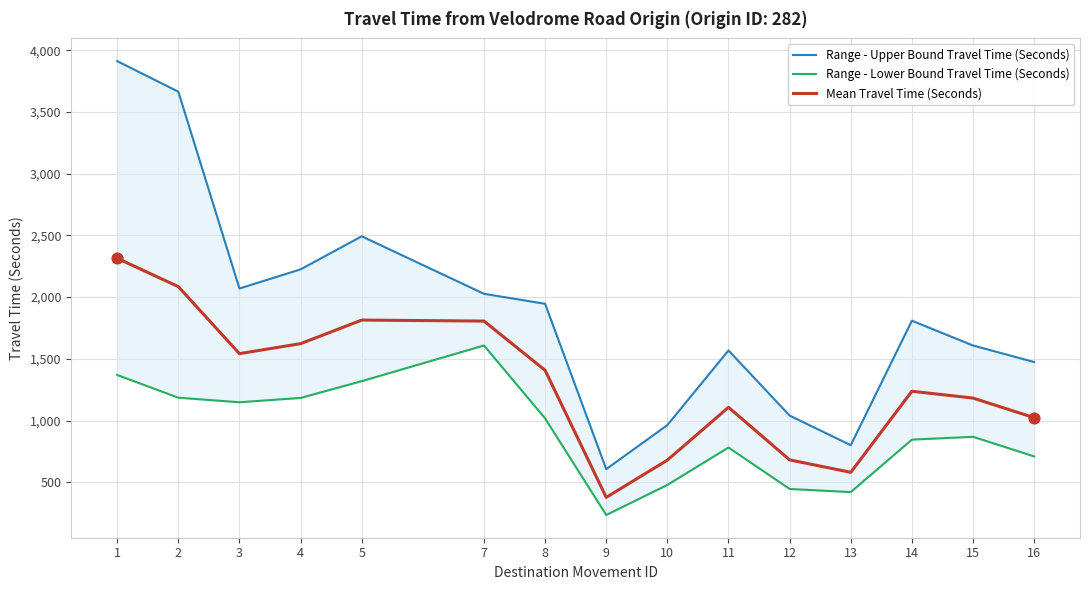

Which series contains the lowest Y value?

Range - Lower Bound Travel Time (Seconds)